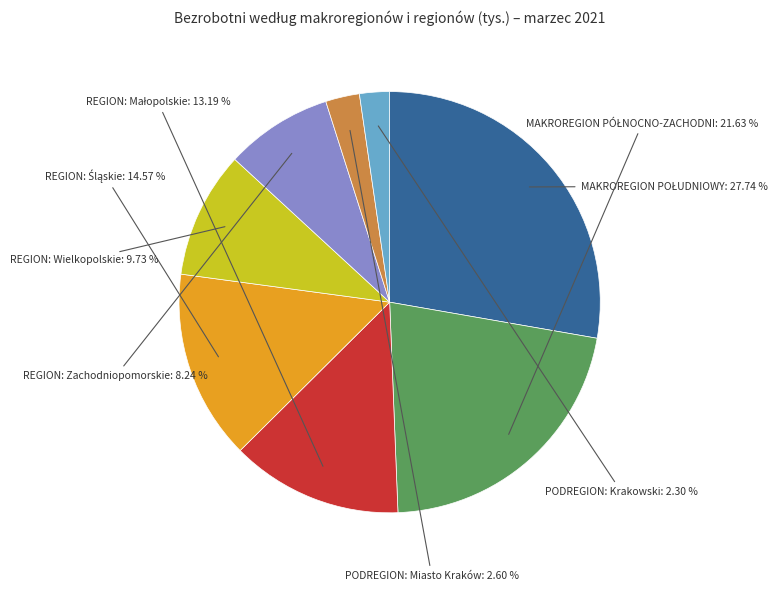

Count the number of slices in the pie.

8